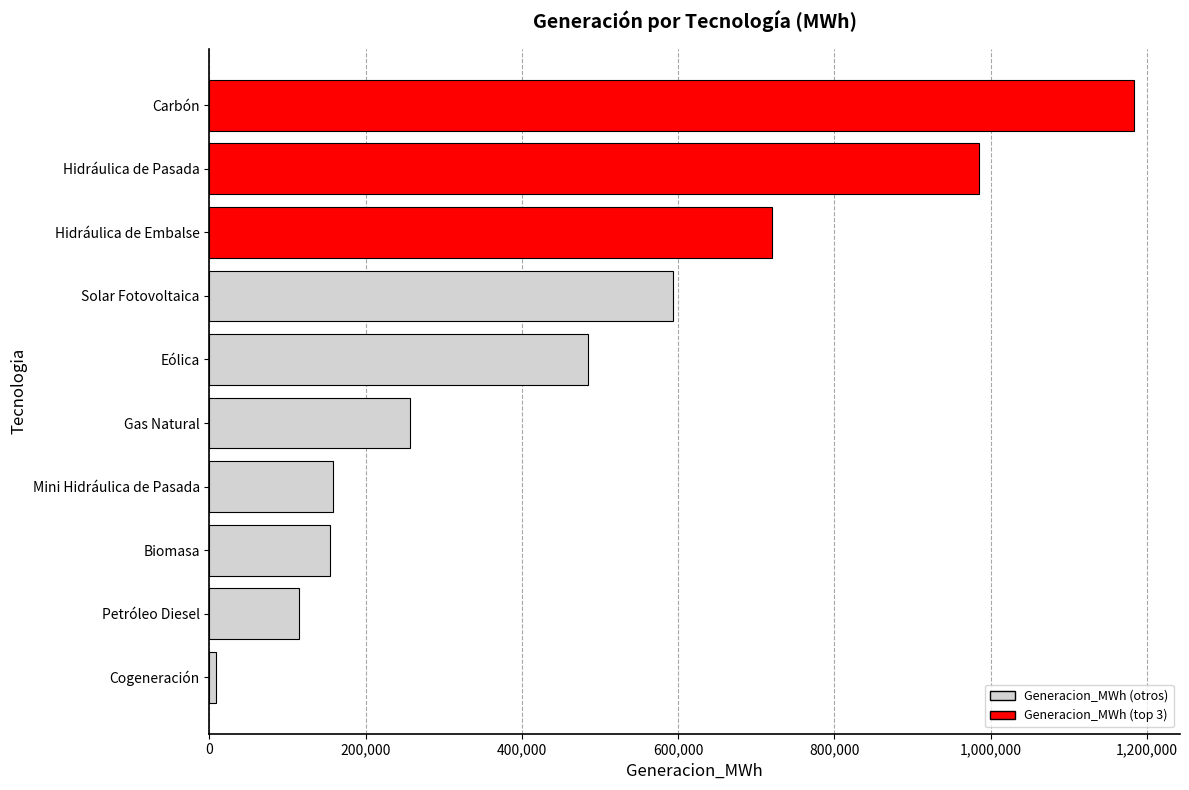

What is the change in value from Petróleo Diesel to Carbón?

+1068697.3